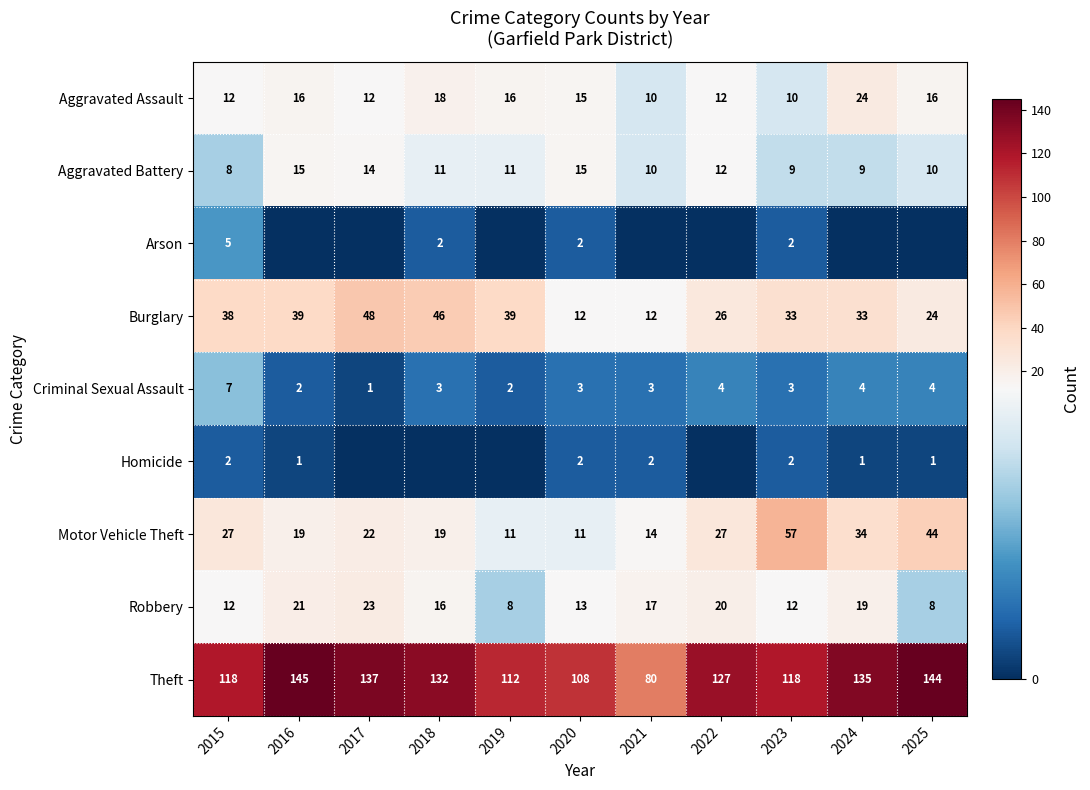

Where is Theft nearest to the value 112?

2019